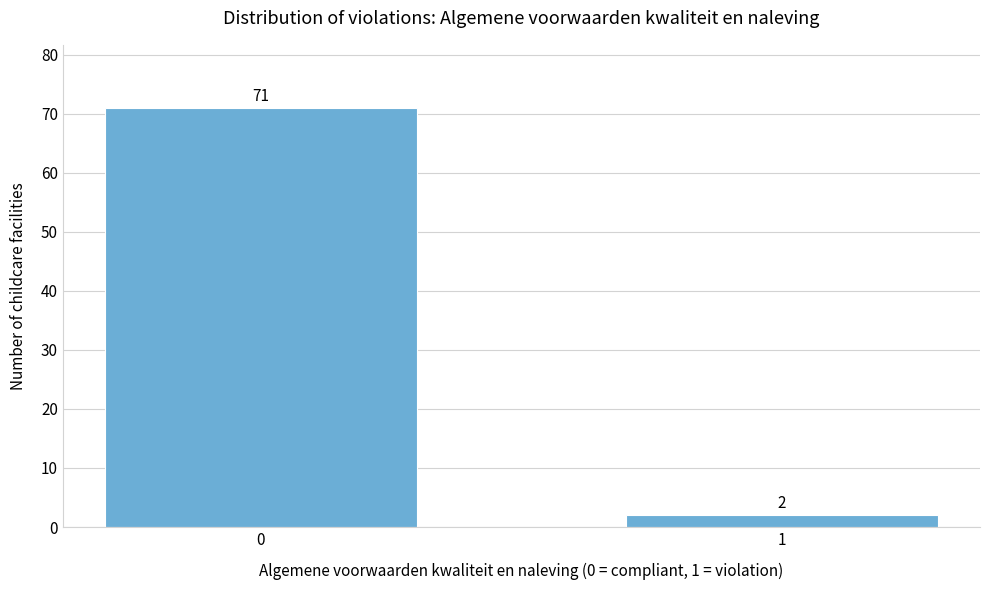

Reading right to left, list all the values displayed in this chart.

2	71